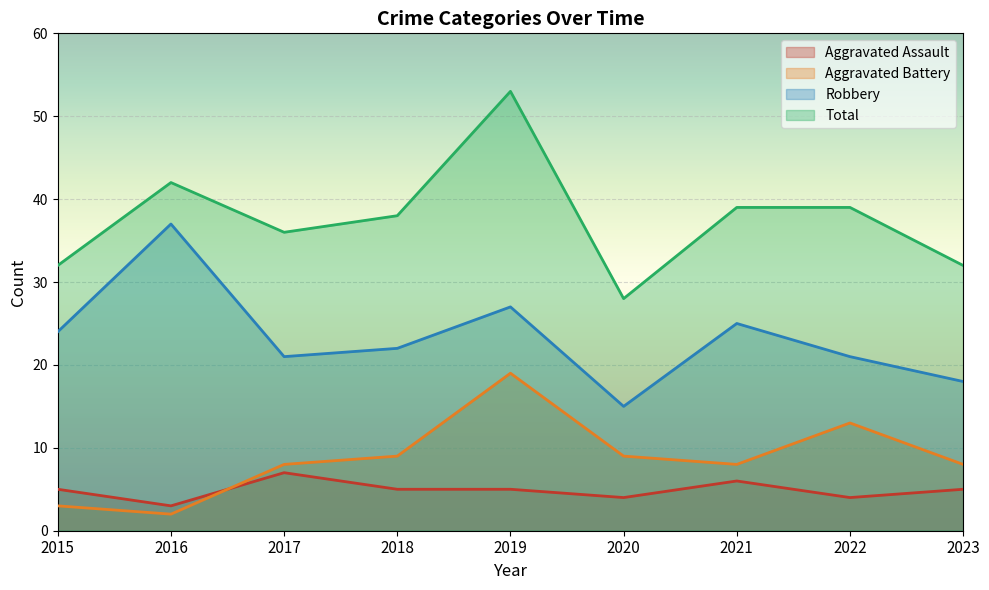

At how many categories does at least one series exceed 19?

9